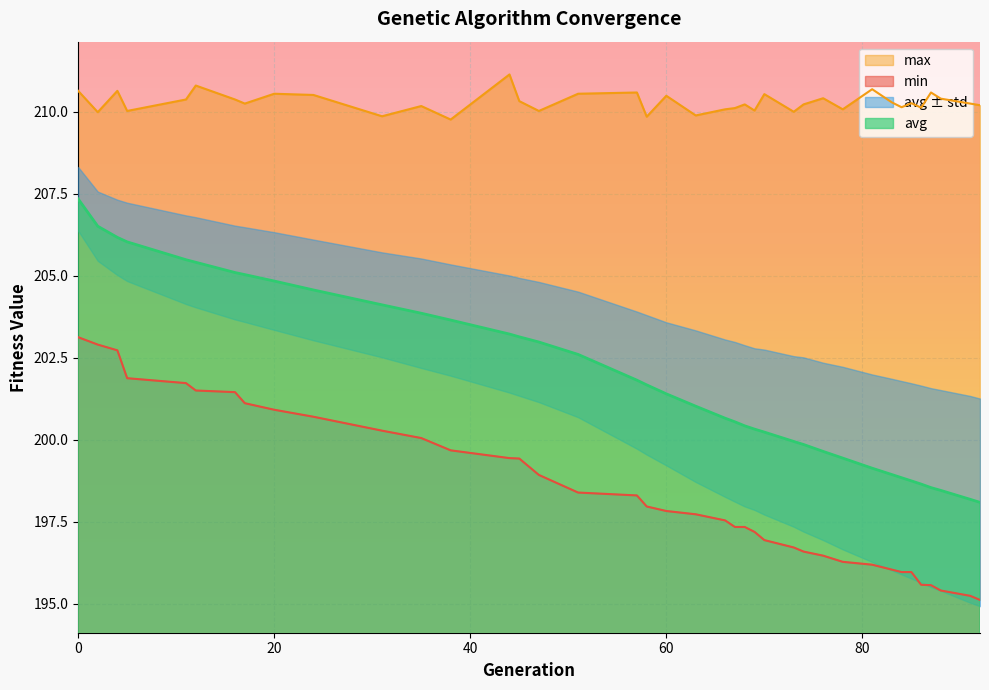

How many data points does each series have?

39